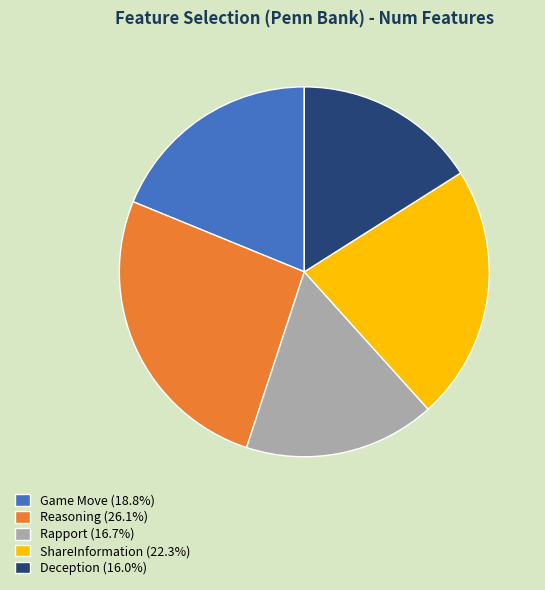

Which has a higher value, Game Move or ShareInformation?

ShareInformation